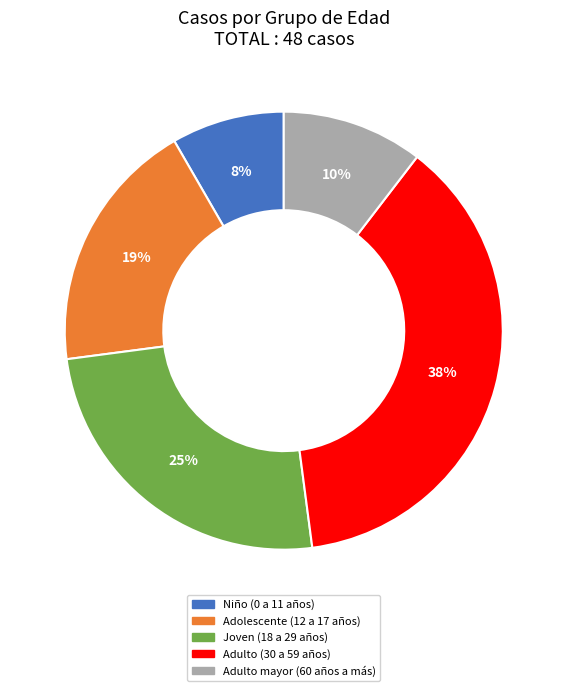

Between Niño (0 a 11 años) and Adulto (30 a 59 años), which is larger?

Adulto (30 a 59 años)